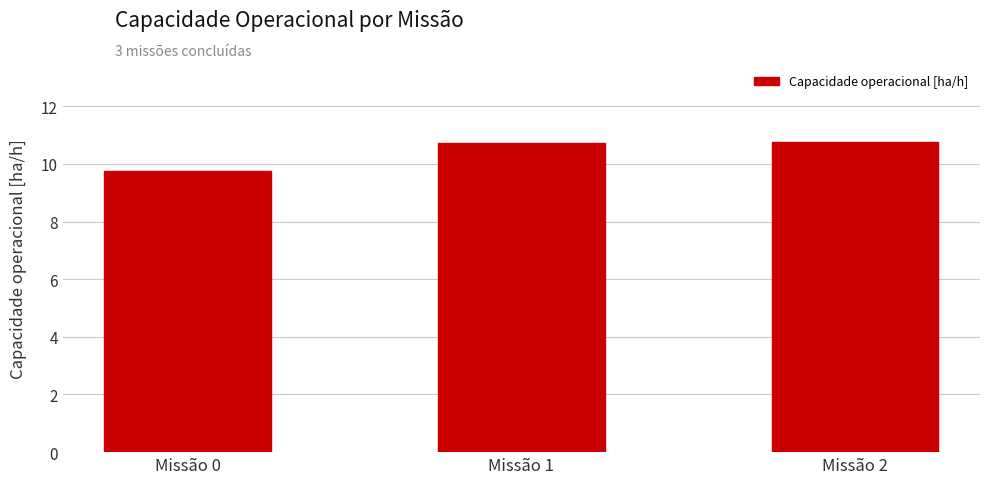

What is the minimum value shown in the chart?

9.7